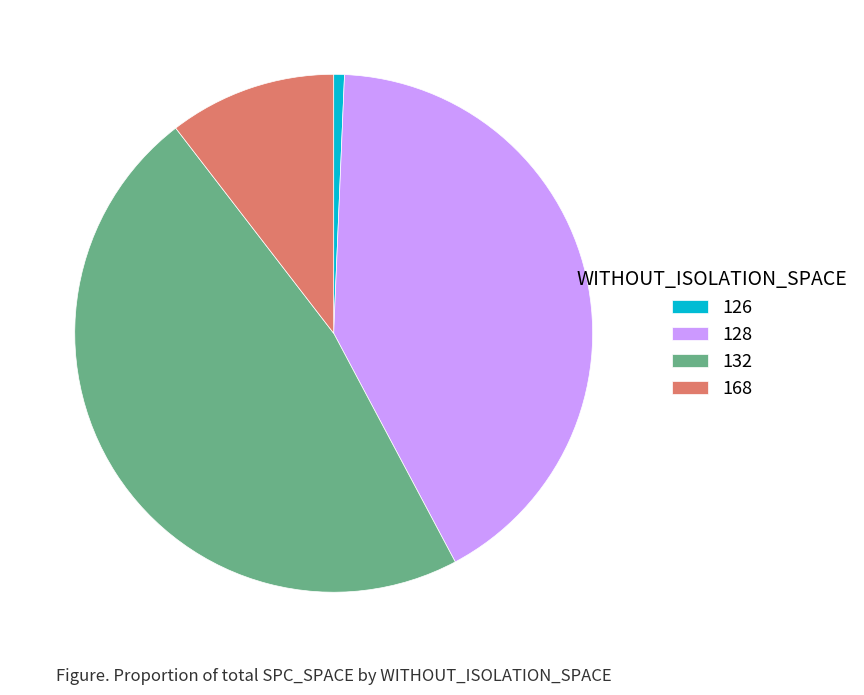

Approximately how many times larger is the value at 132 compared to 168?

4.5